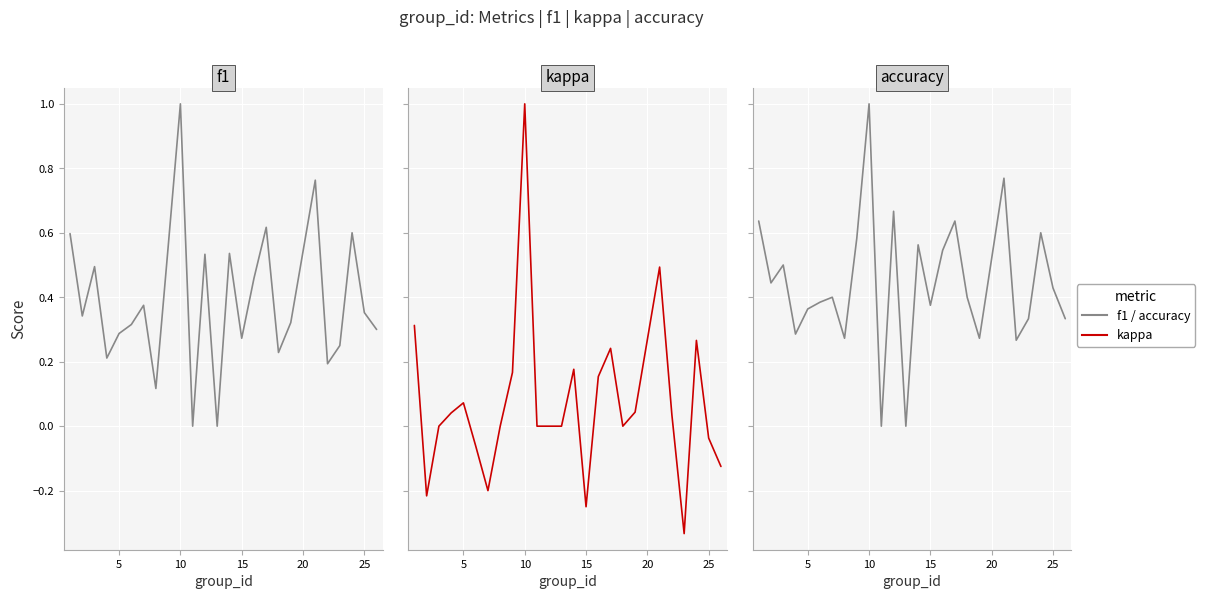

In kappa, how many points are higher than both neighbors (excluding endpoints)?

6